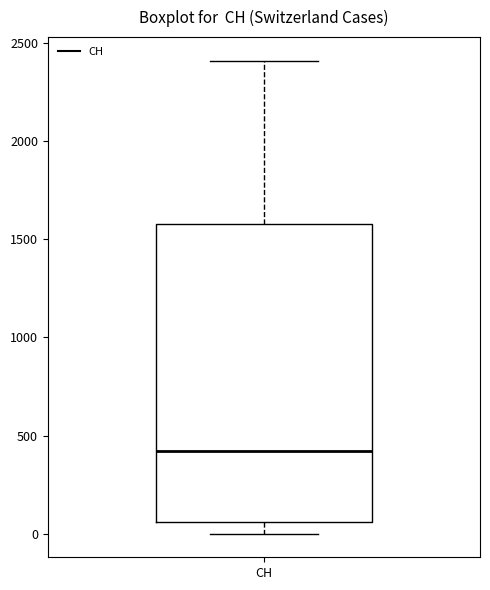

Where is the upper edge of the box for CH on the y-axis? The values are not printed on the chart, so give them approximately, as read against the axis.

1600